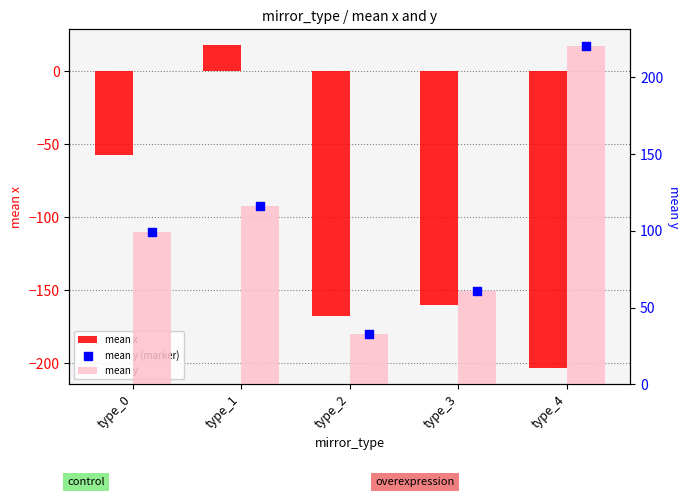

Which series contains the highest Y value?

mean y